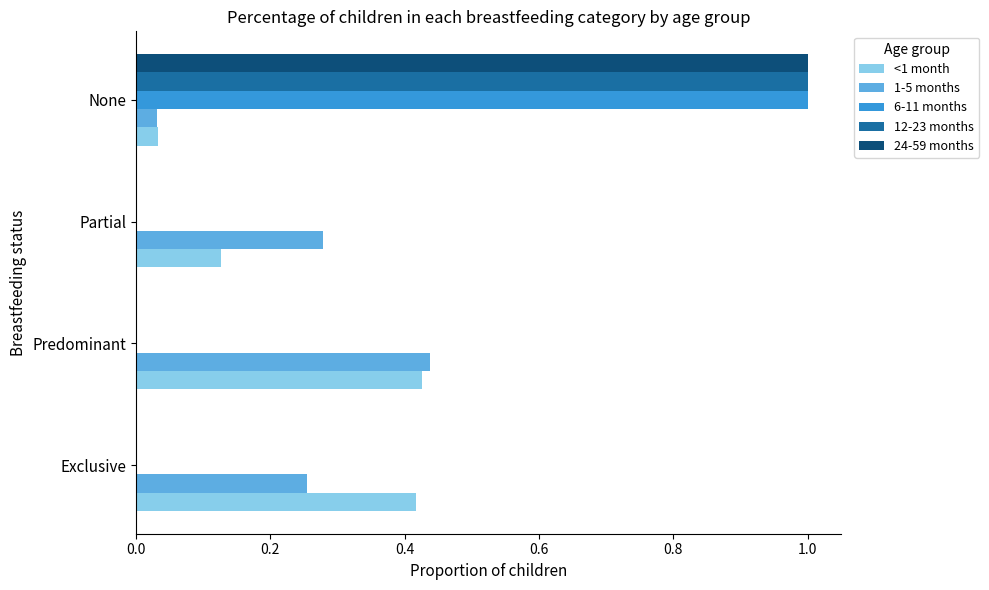

What is the sum of the 24-59 months values at Partial and None?

1.0